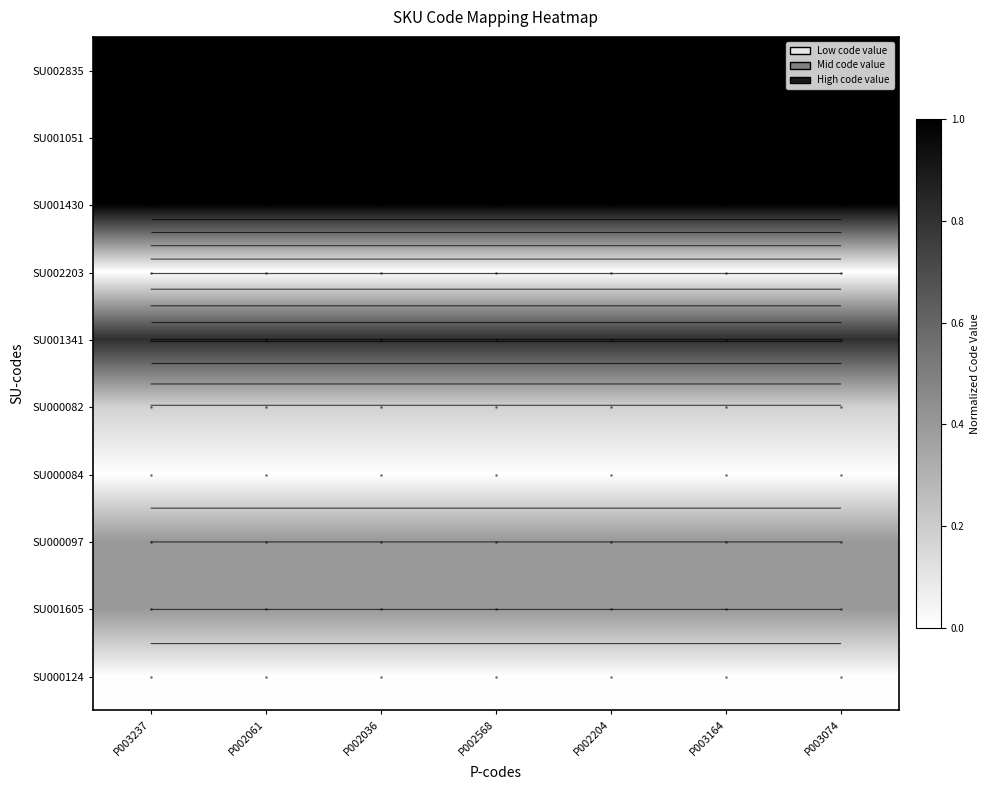

At which category is the sum across all series the highest?

P002036